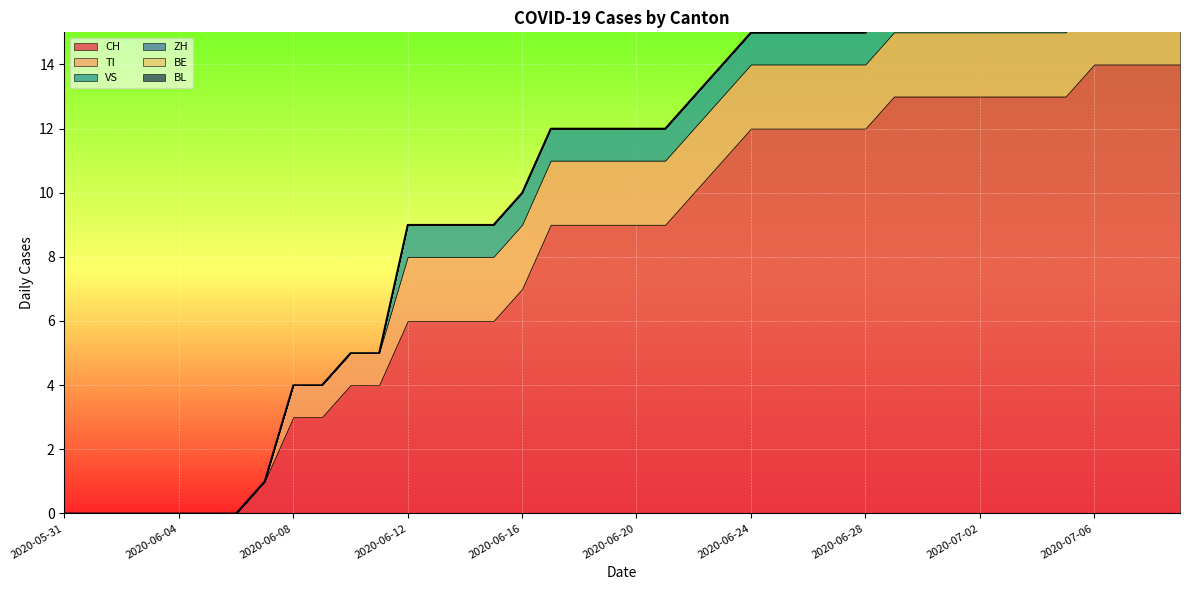

Where is TI nearest to the value 1?

2020-06-08